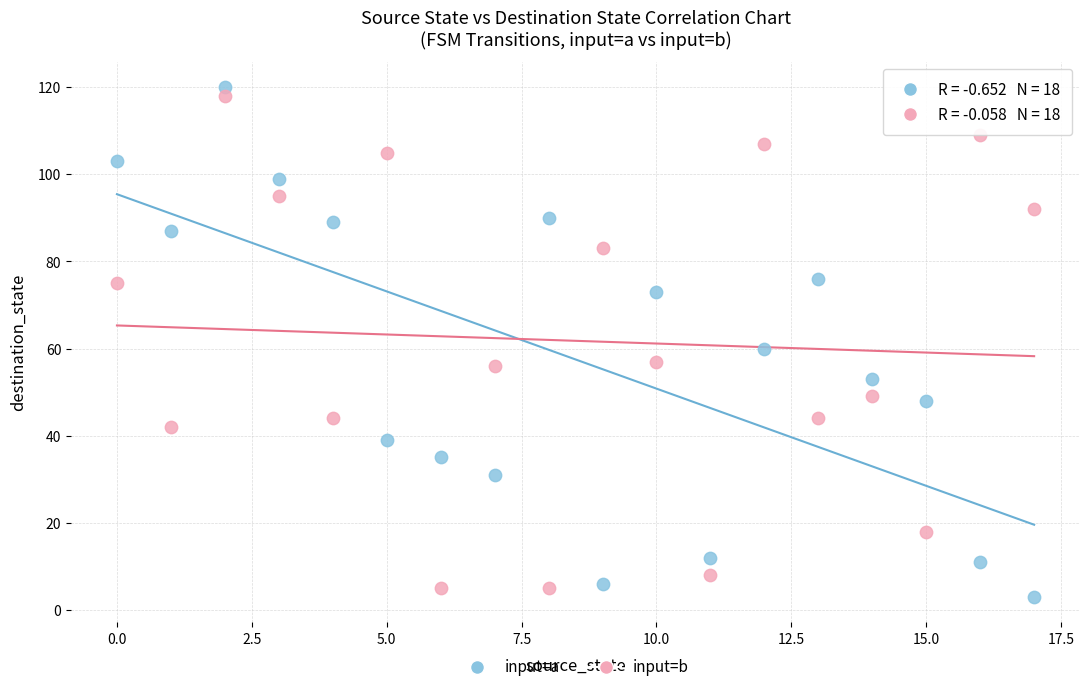

Across all data points, what is the range of Y values (max minus min)?

117